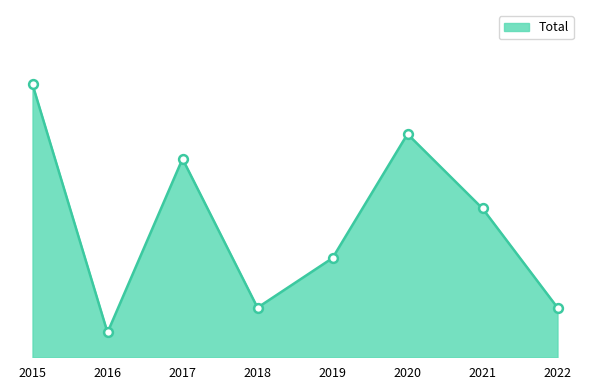

What is the ratio of the value at 2015 to the value at 2017?

1.4